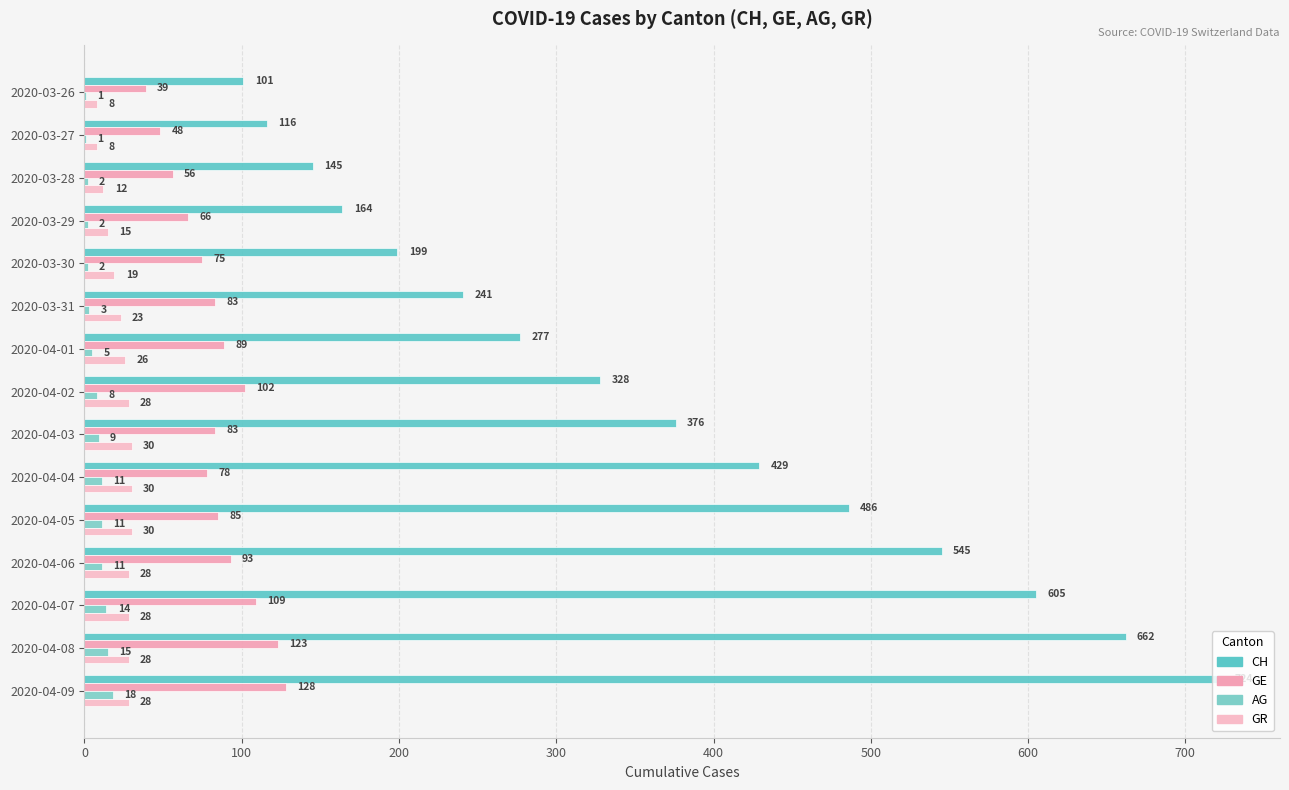

Count the number of data series in this chart.

4